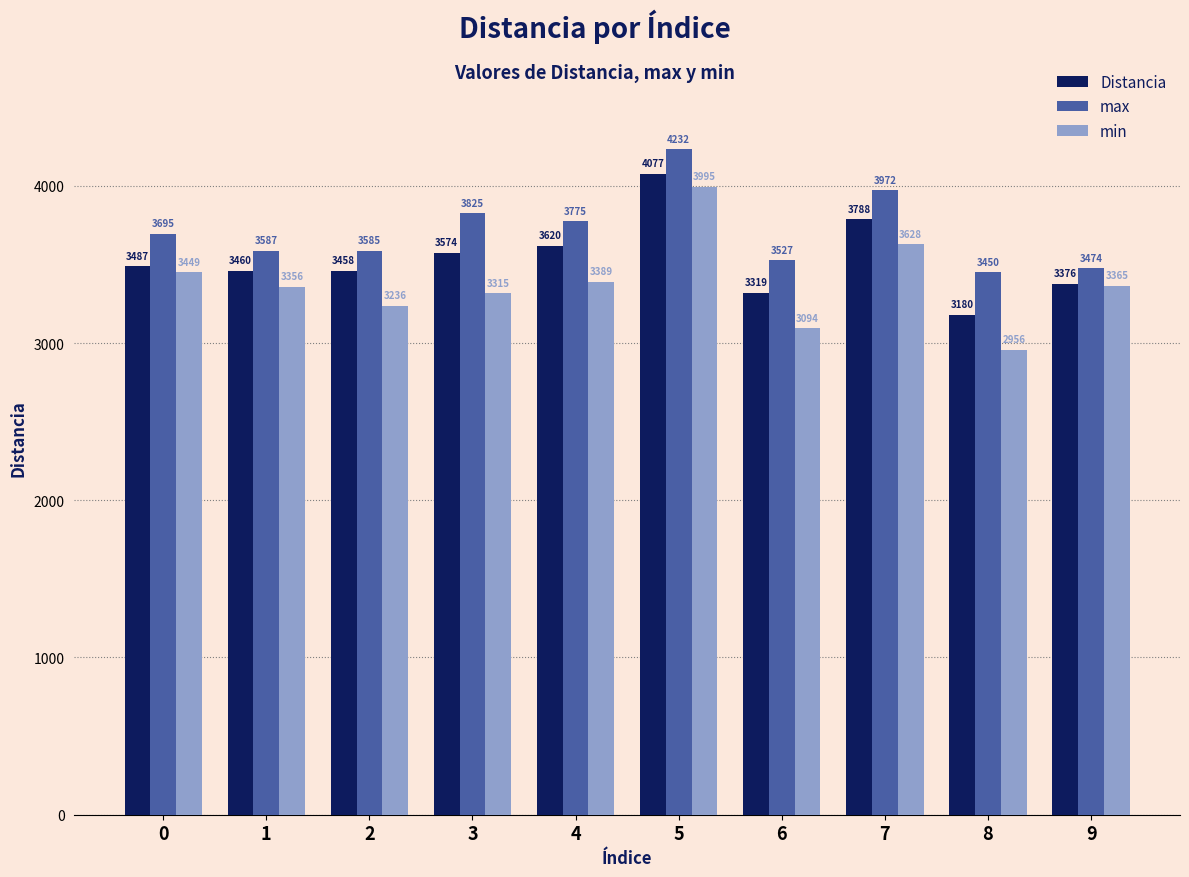

Which label corresponds to the smallest value in the chart?

8